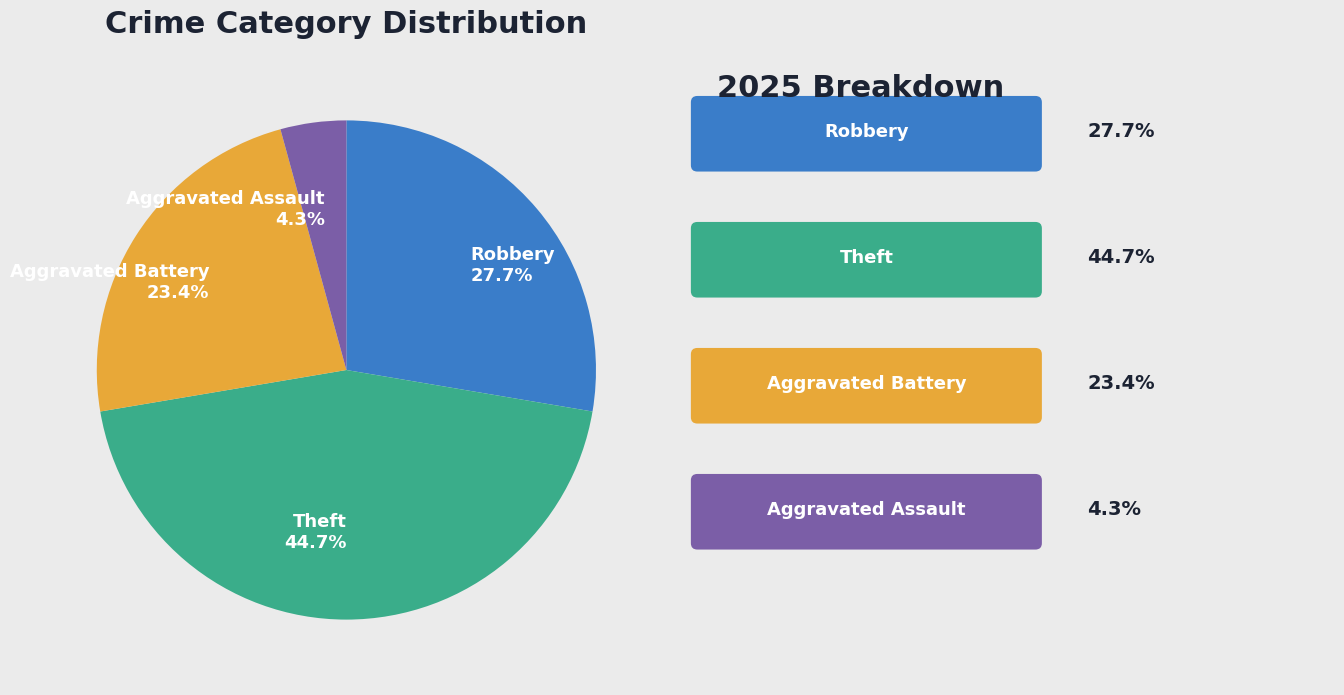

To the nearest percent, what is the average slice percentage?

25%